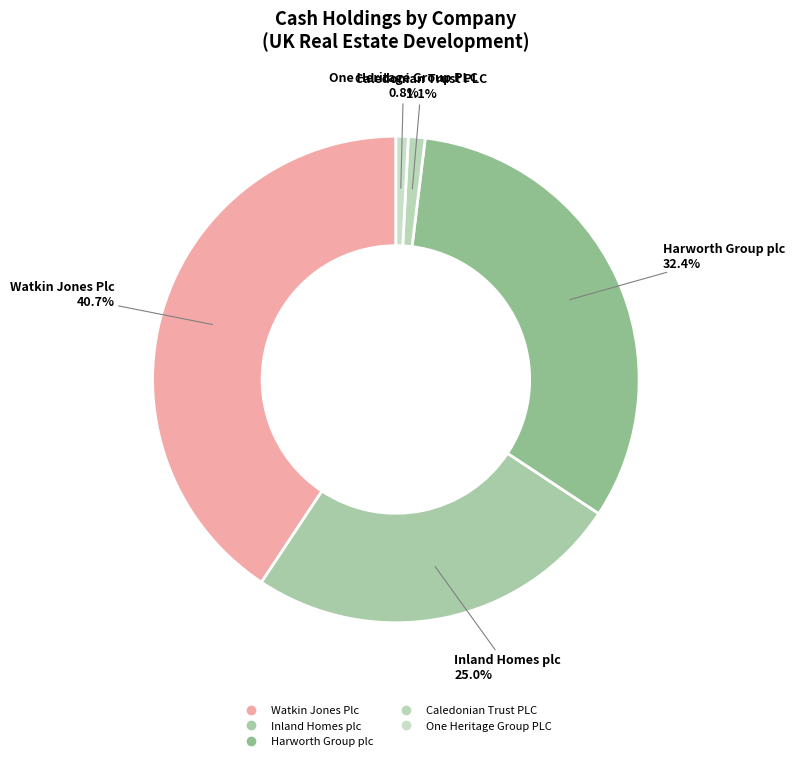

Do Harworth Group plc and Caledonian Trust PLC together represent more than half of the pie?

No